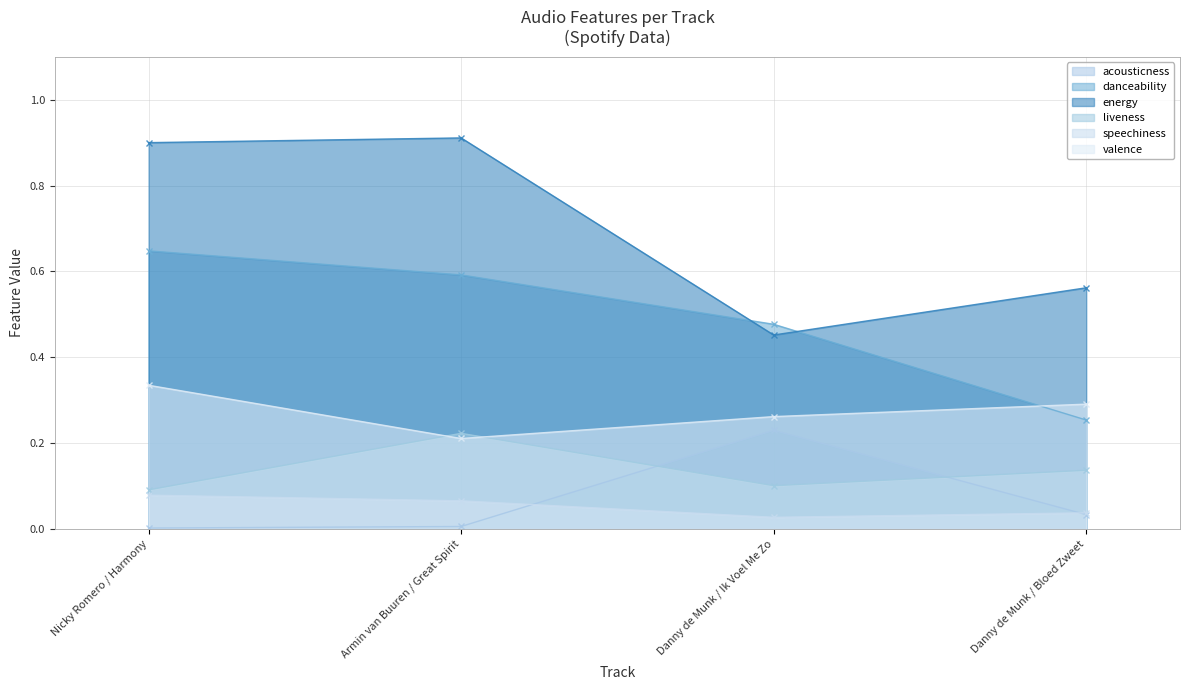

List the labels in order of liveness value, largest first.

Armin van Buuren / Great Spirit, Danny de Munk / Bloed Zweet, Danny de Munk / Ik Voel Me Zo, Nicky Romero / Harmony